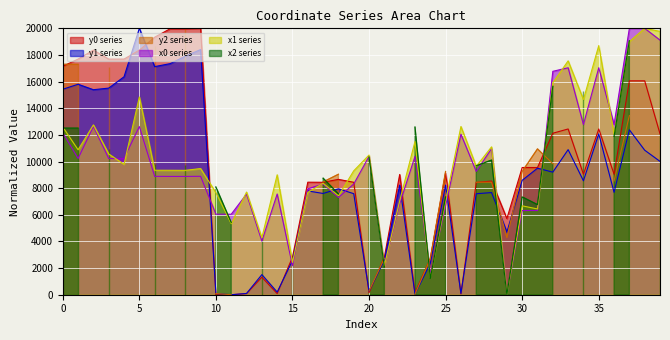

What is the difference between the highest and lowest values at 10?

7661.1